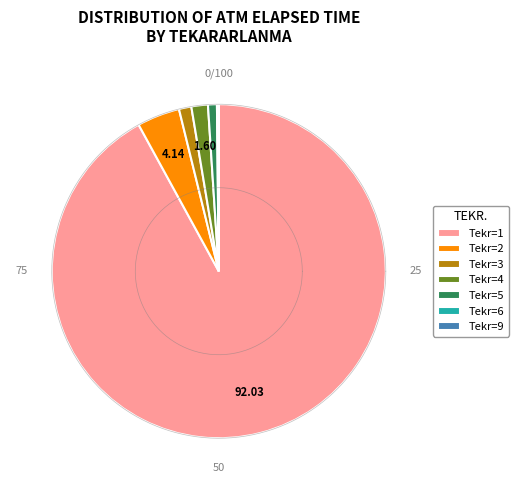

The 1 slice represents 14% of the pie. True or false?

False